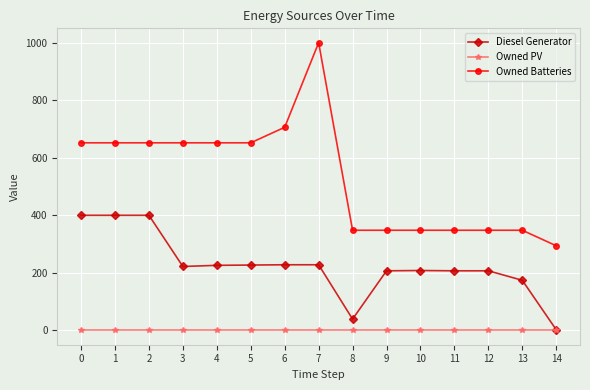

At which category does the chart reach its peak across all series?

7